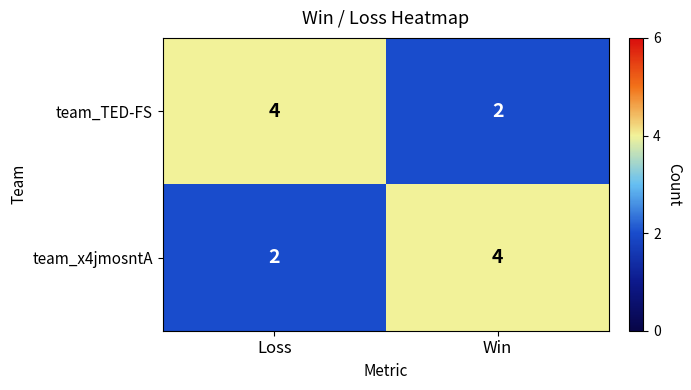

Which category has the highest value in the team_x4jmosntA series?

Win